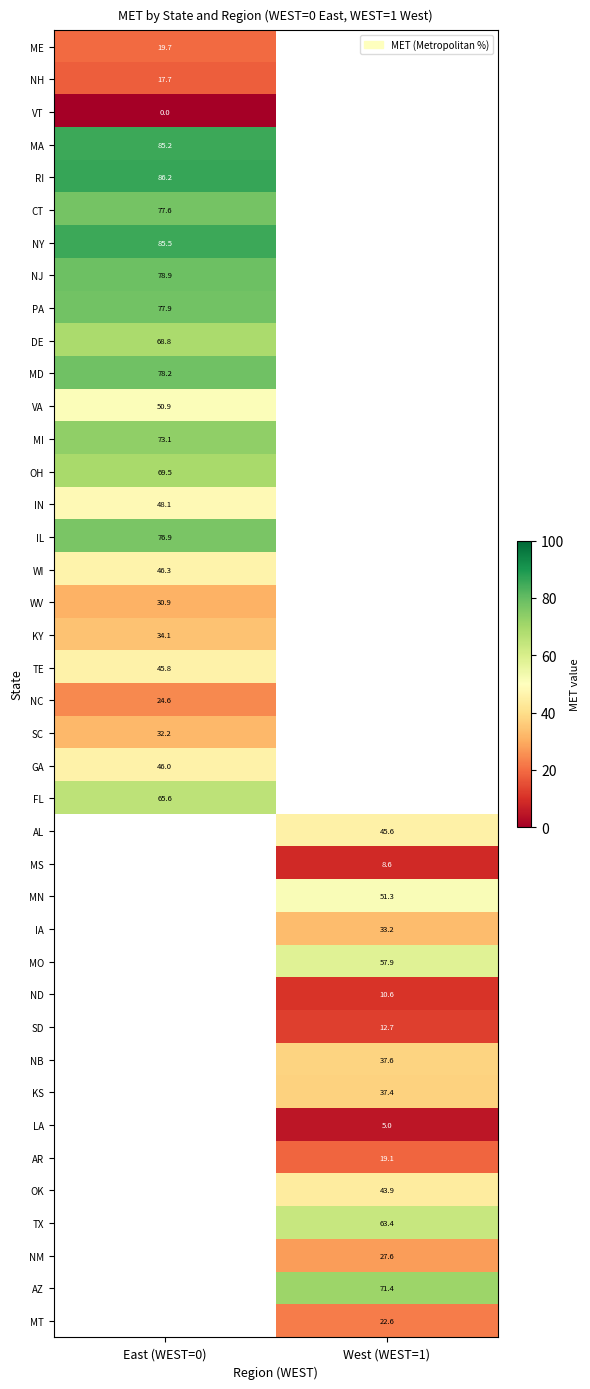

Is it true that ME equals 27.3 at East (WEST=0)?

False